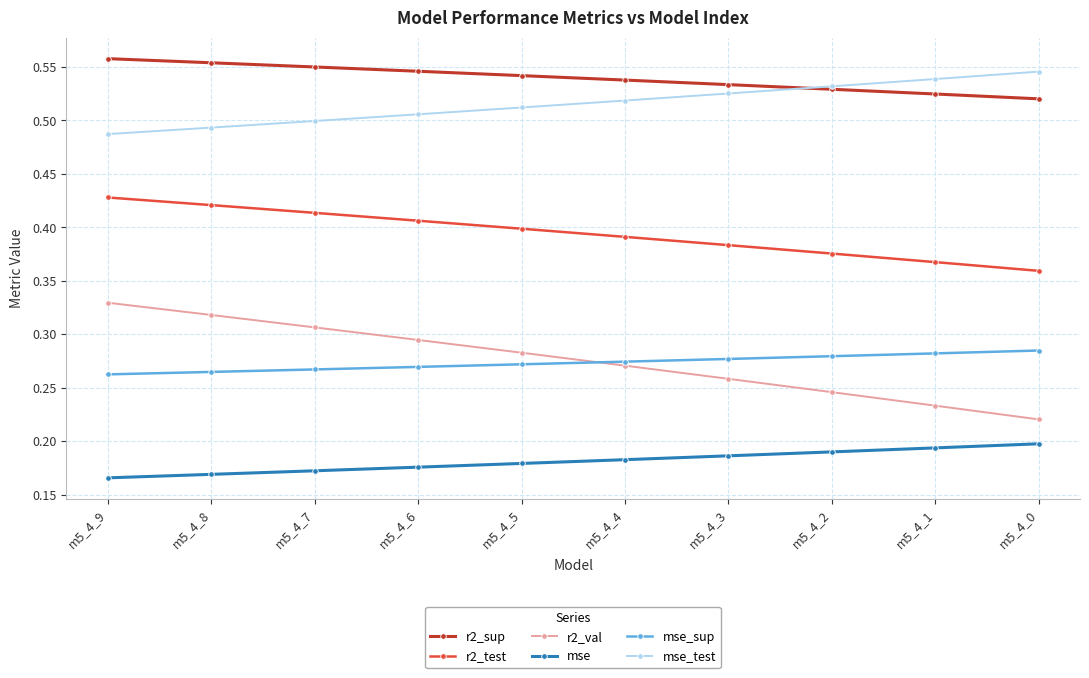

How many r2_test values are between 0 and 1?

10